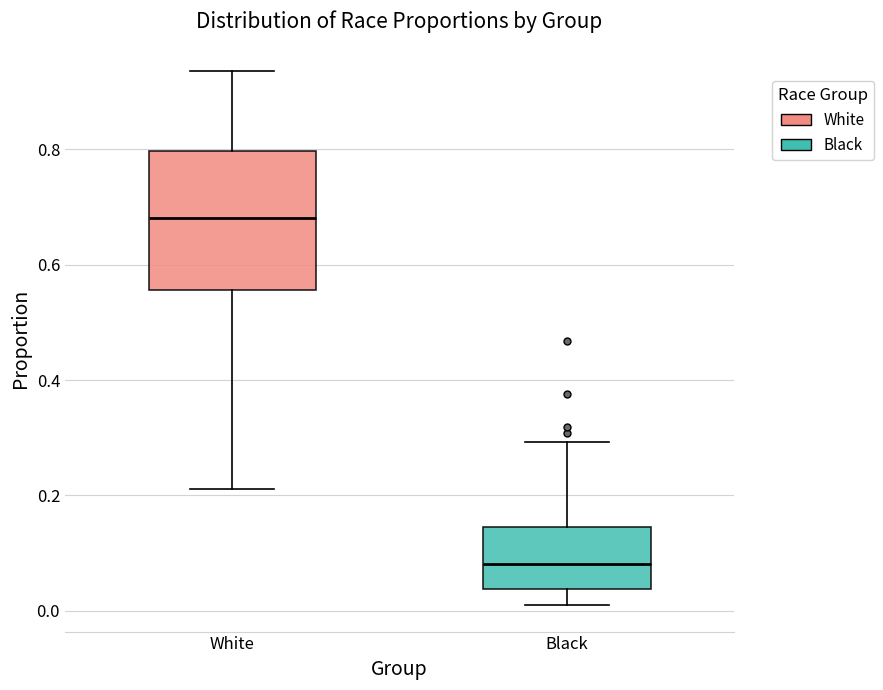

Where does the upper whisker of the box for Black end on the y-axis? The values are not printed on the chart, so give them approximately, as read against the axis.

0.30